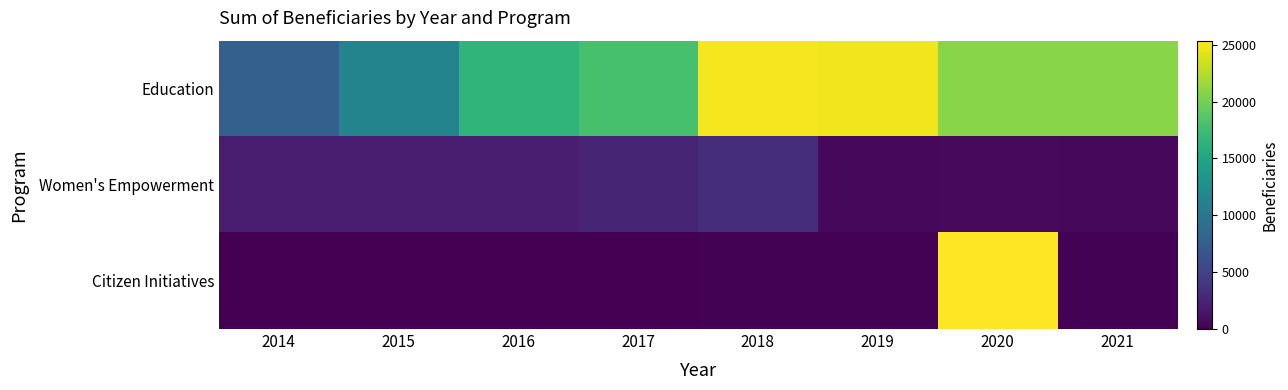

What is the total value across all series at 2017?

20545